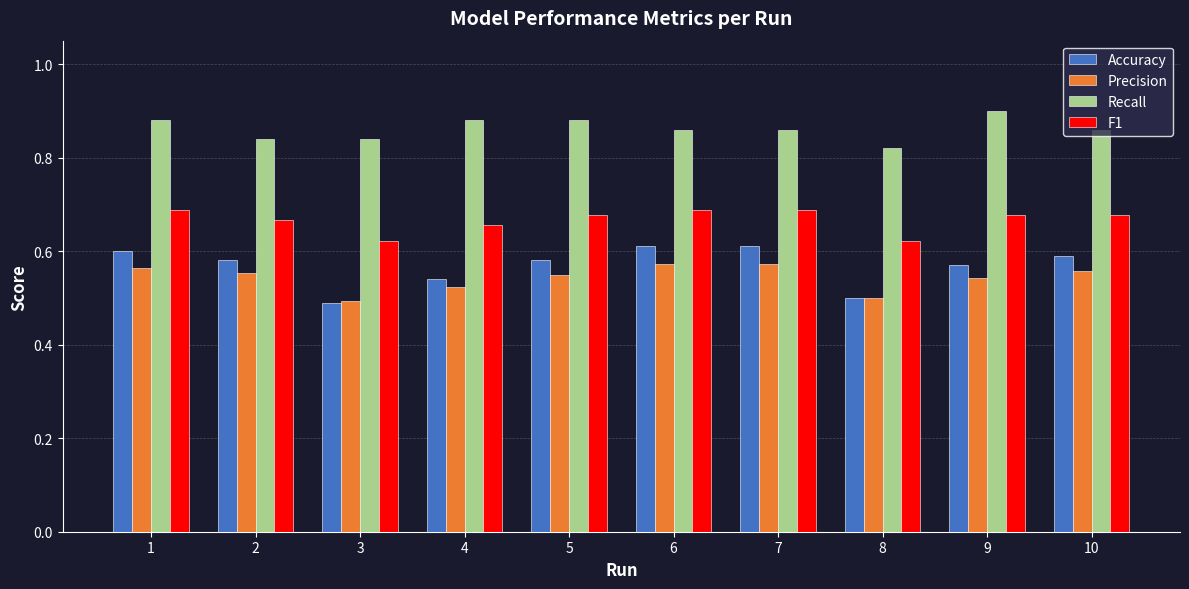

How many Recall values are between 0 and 1?

10